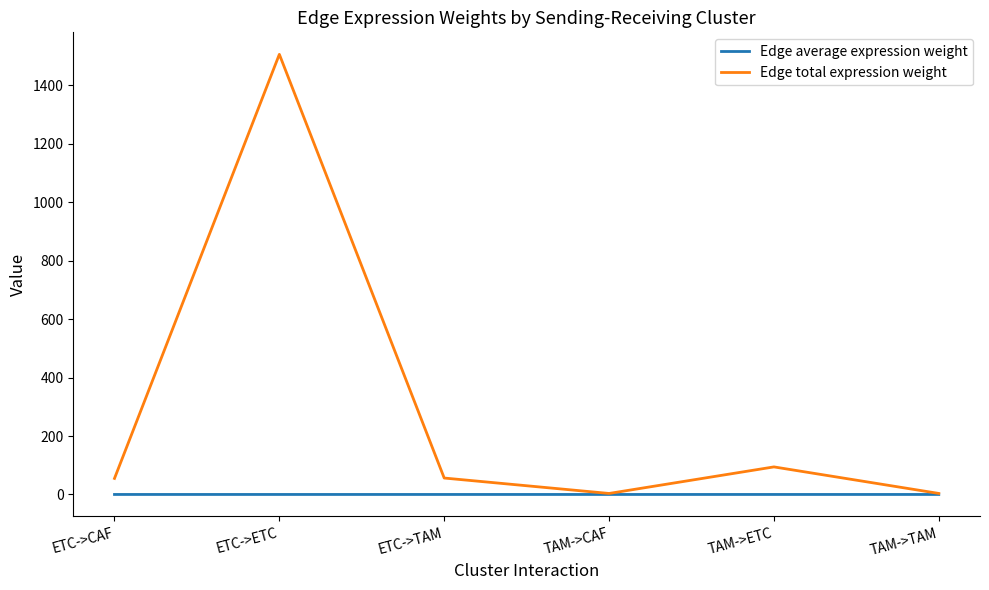

Which series has the widest spread of values?

Edge total expression weight